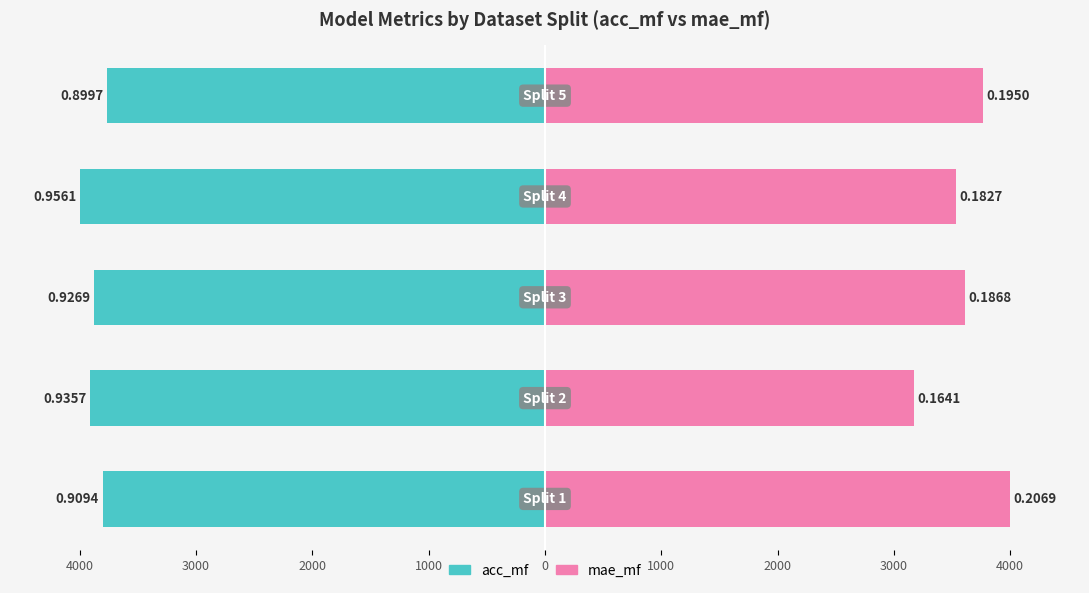

Which series has the largest range (max minus min)?

mae_mf